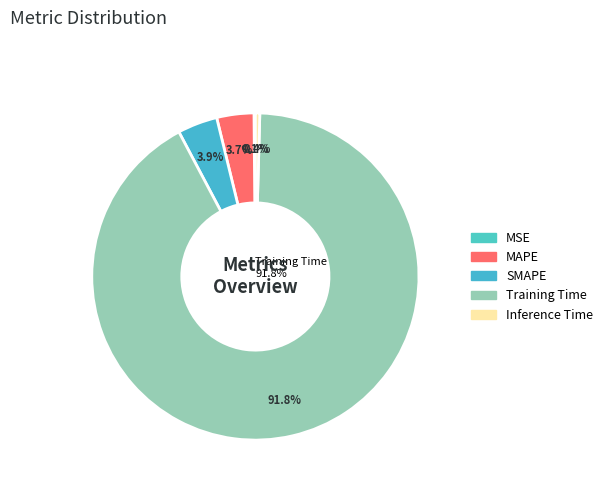

The Inference Time slice represents 8% of the pie. True or false?

False